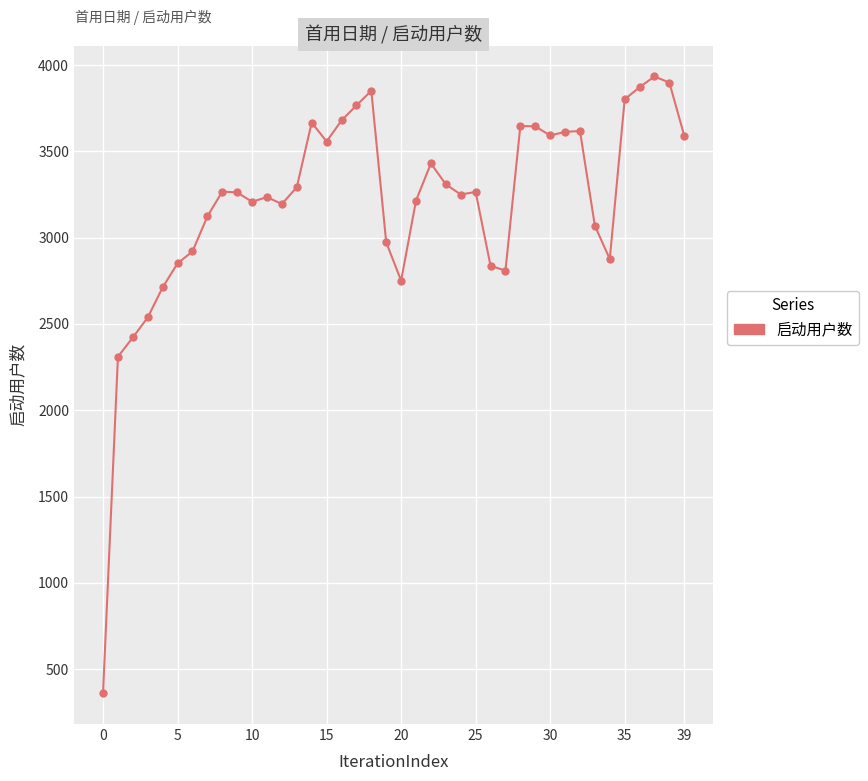

What is the value of the 8th point from the left?

3123